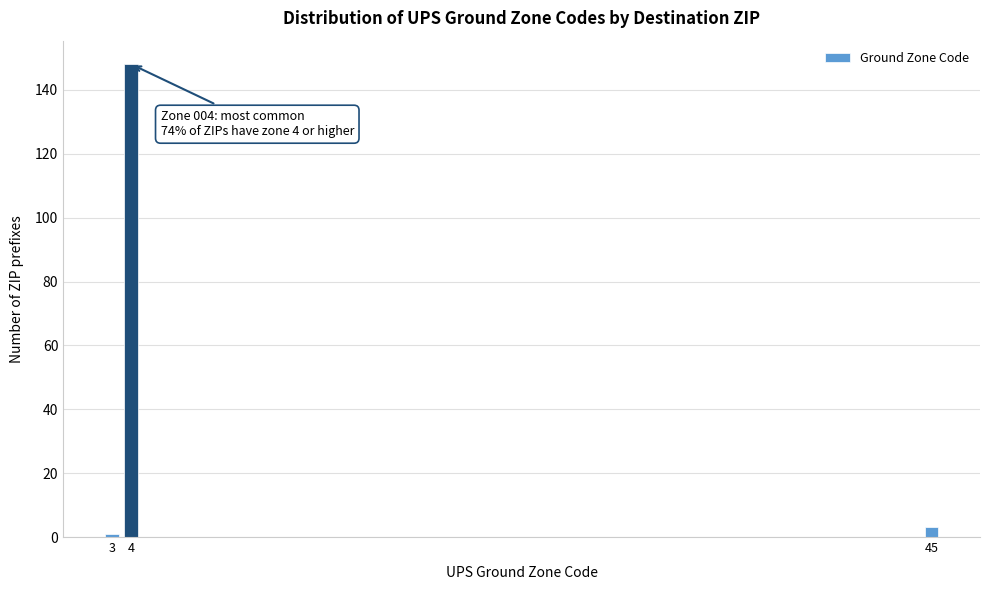

Reading left to right, extract all data points from this chart.

1	148	3